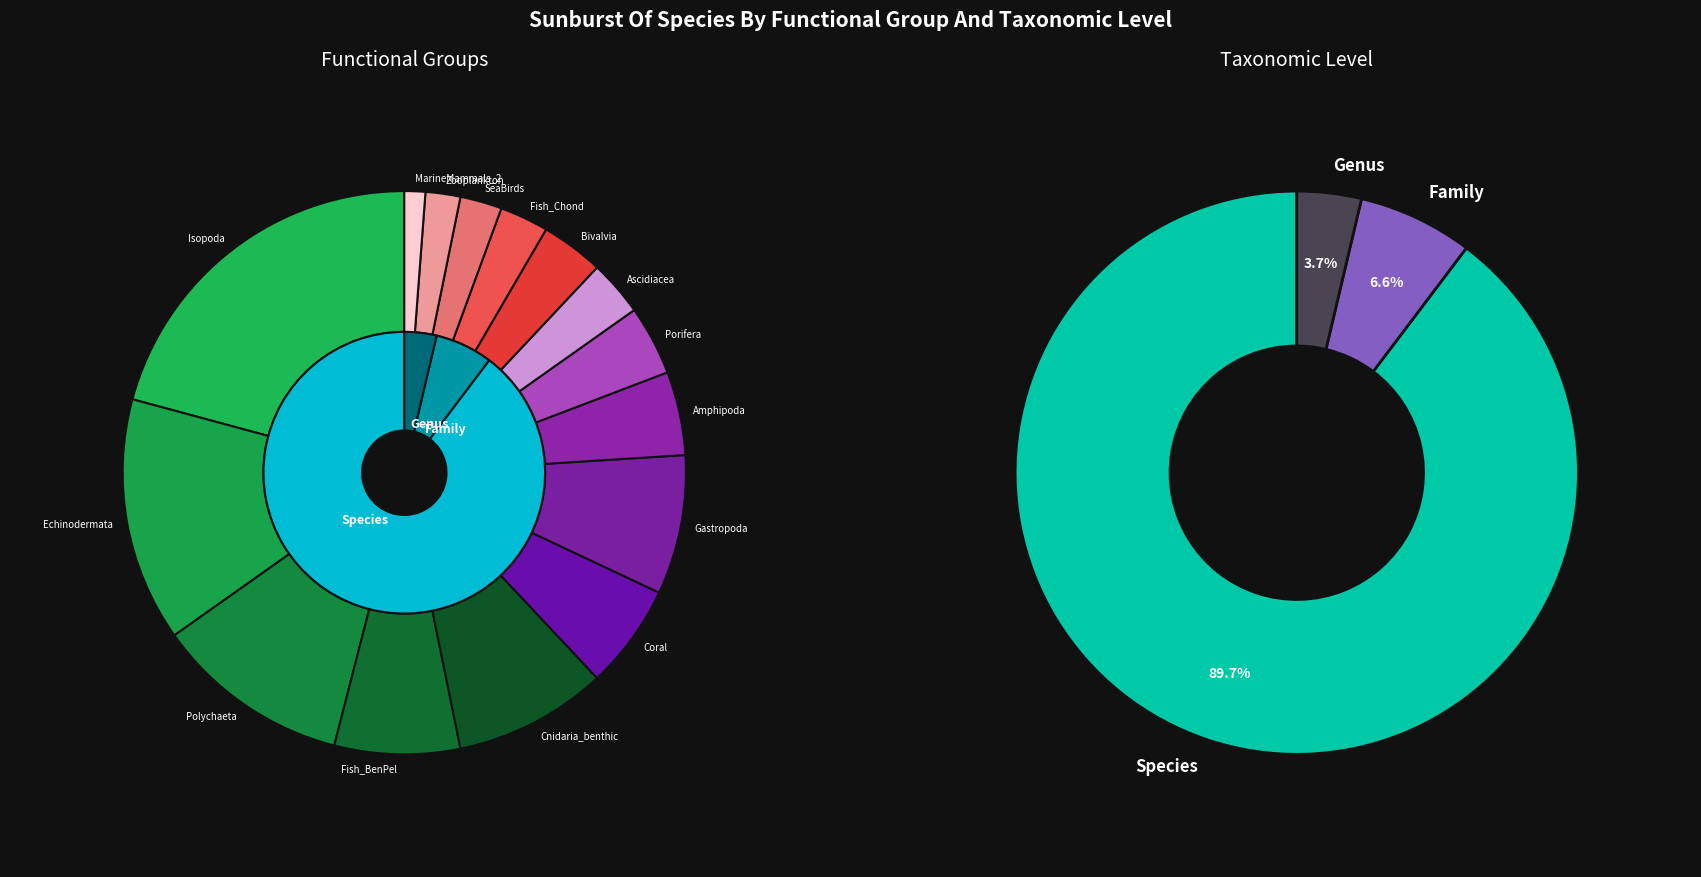

To the nearest percent, what is the combined percentage of Fish_Chond and Gastropoda?

11%